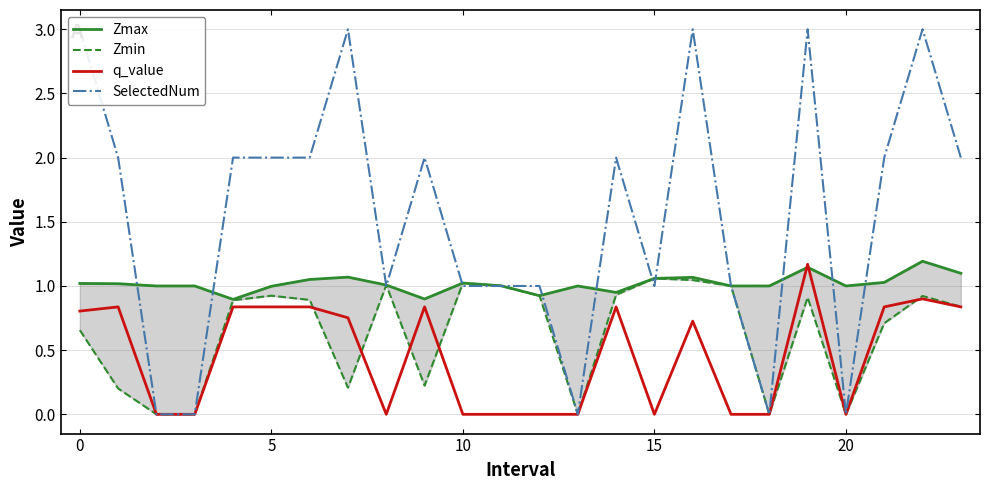

What is the difference between the highest and lowest values at 13?

1.0